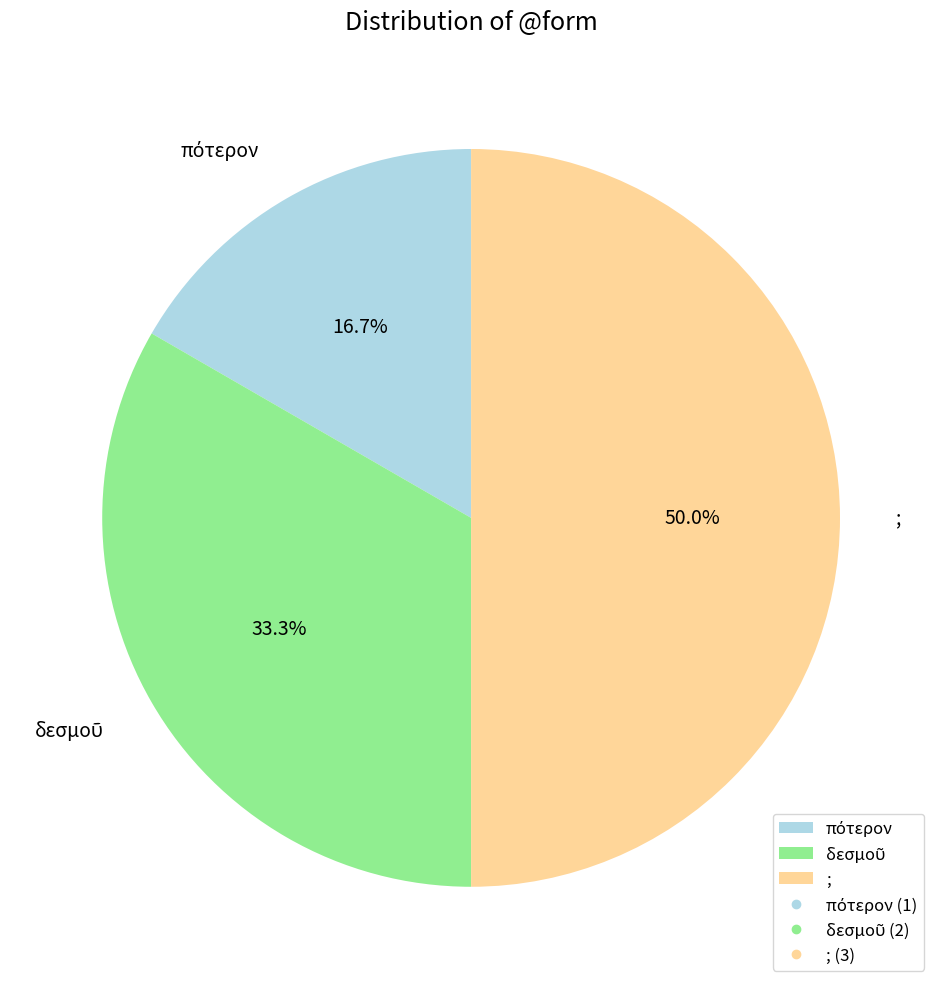

Which slice is the largest?

;